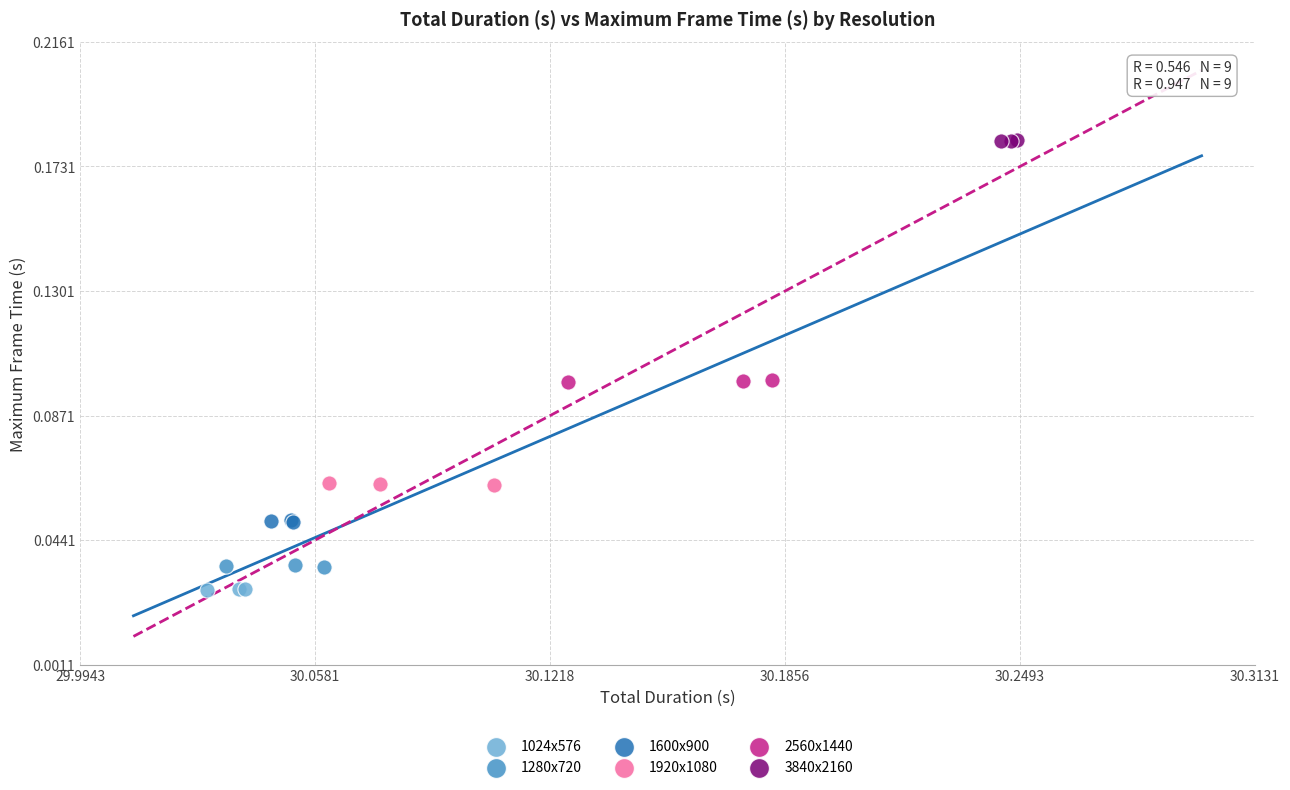

Which series reaches the maximum Y coordinate?

3840x2160